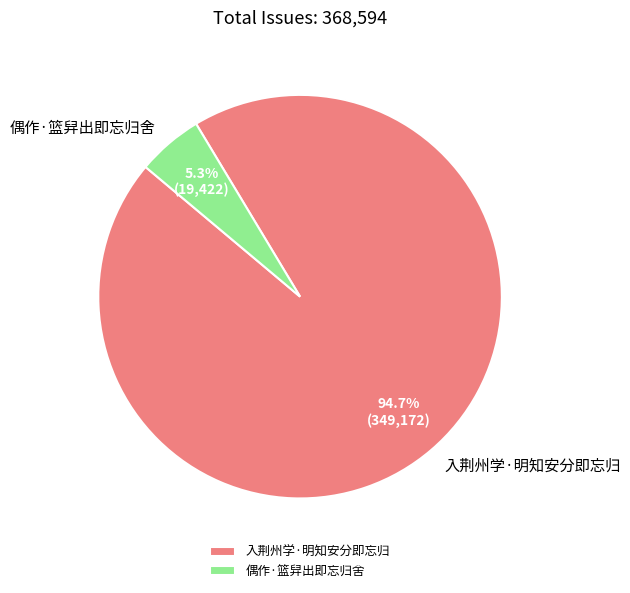

Rank the categories by value from highest to lowest.

入荆州学·明知安分即忘归, 偶作·篮舁出即忘归舍